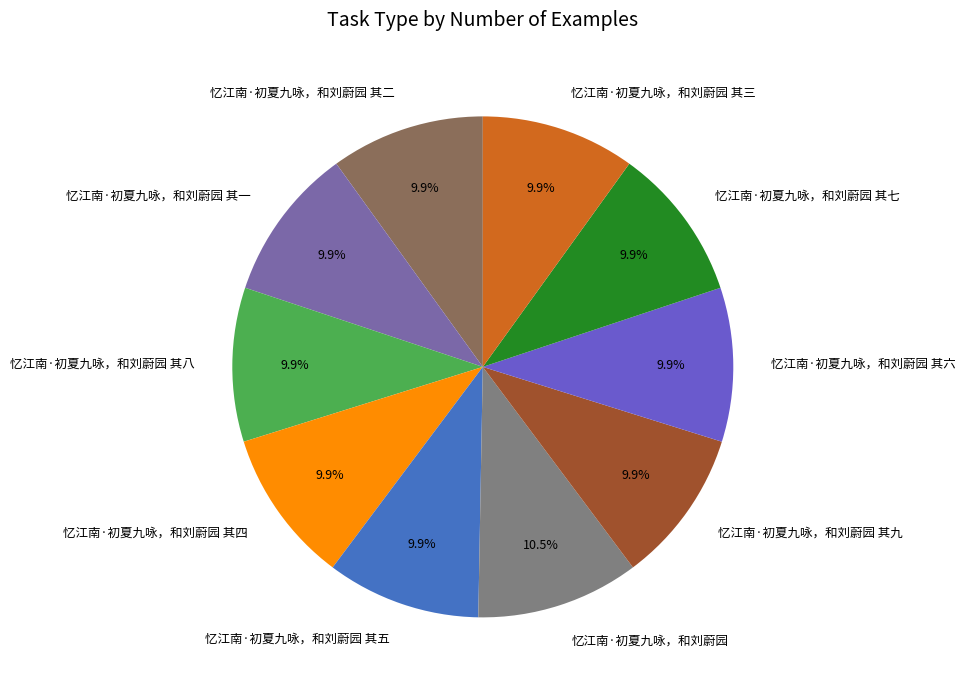

To the nearest percent, what is the average slice percentage?

10%